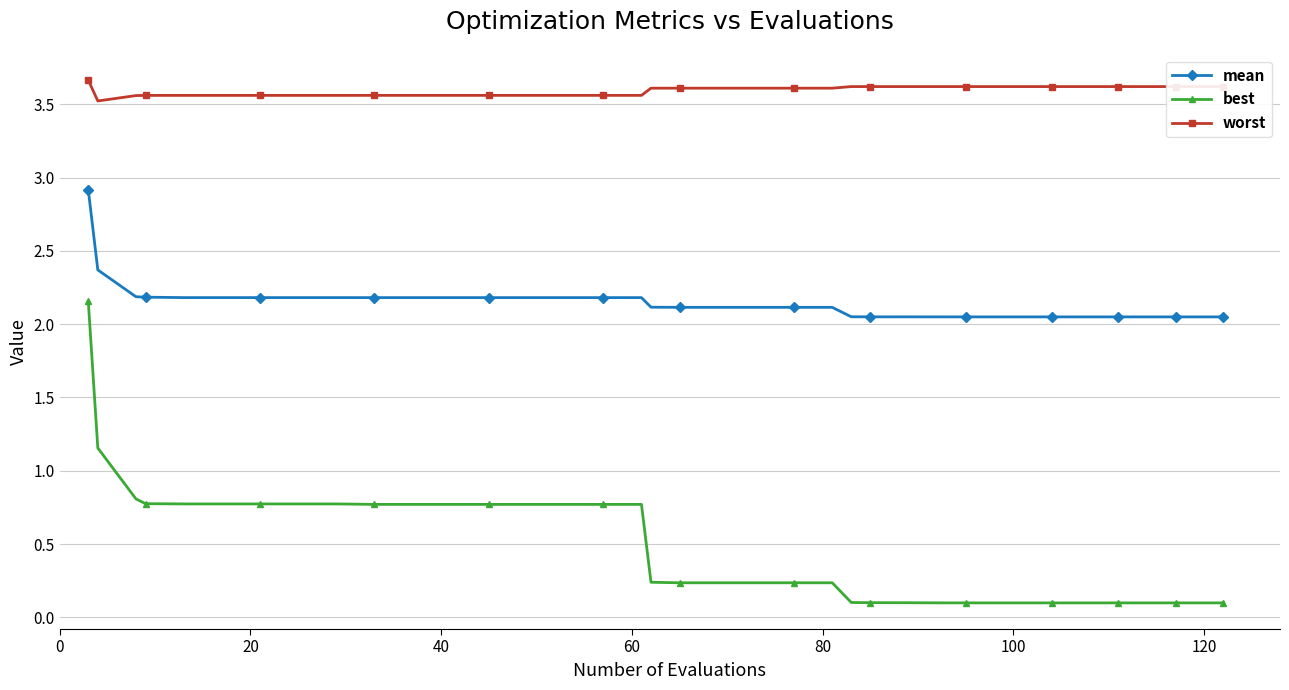

What is the average value of the best series?

0.5